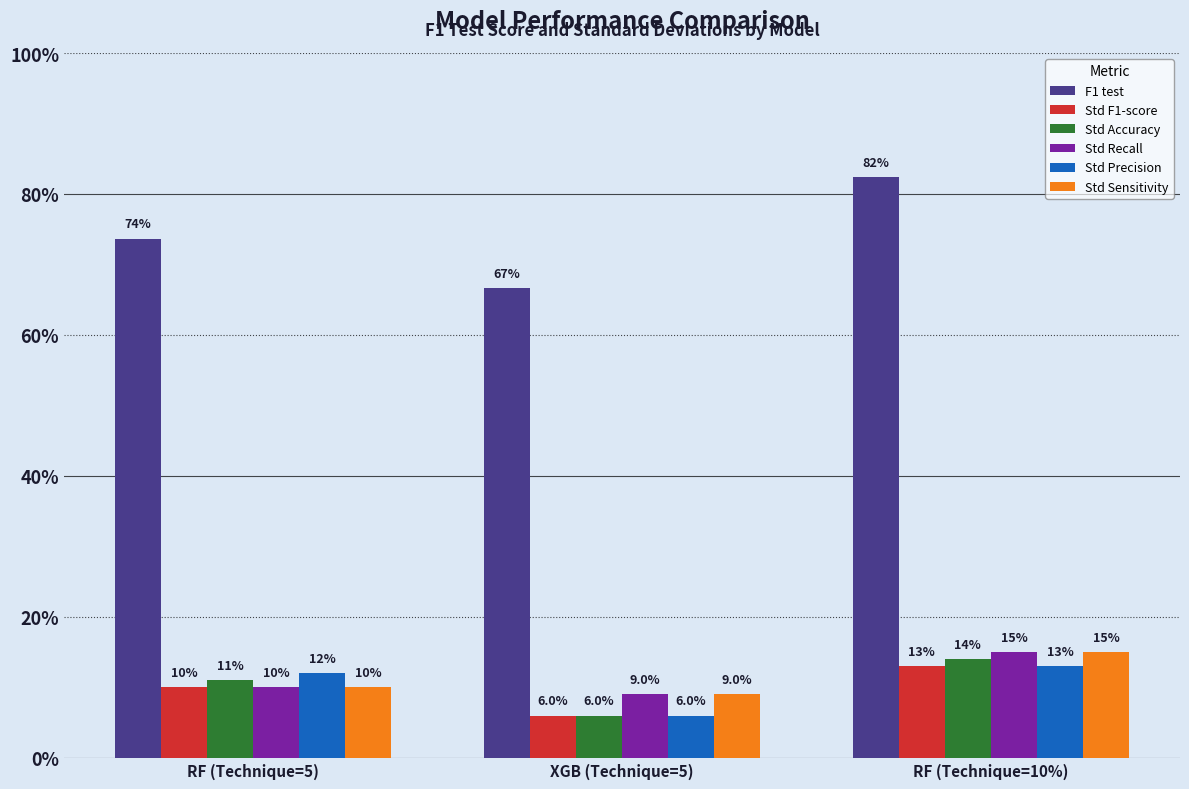

What are all the series names shown in the legend?

F1 test, Std F1-score, Std Accuracy, Std Recall, Std Precision, Std Sensitivity